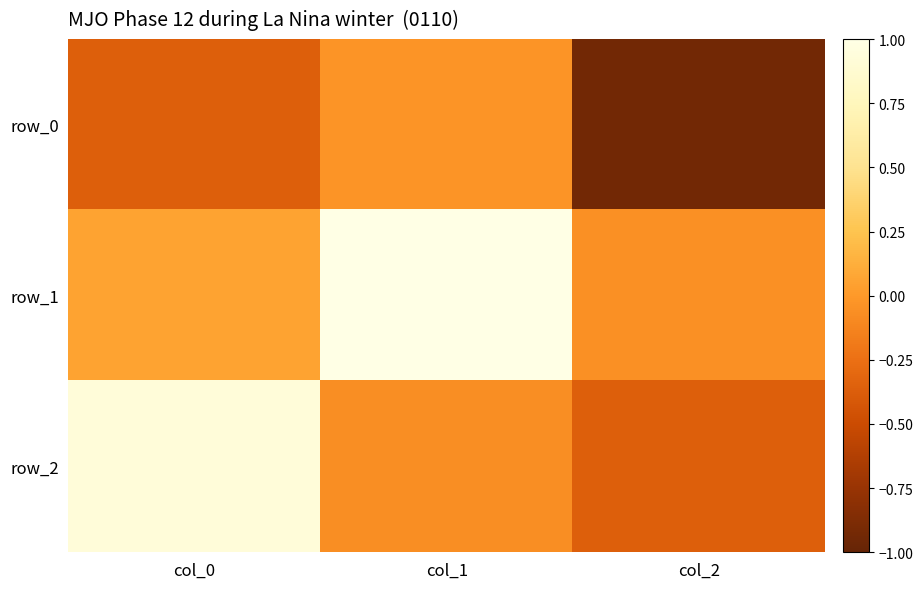

Which category has the lowest value in the row_2 series?

col_2